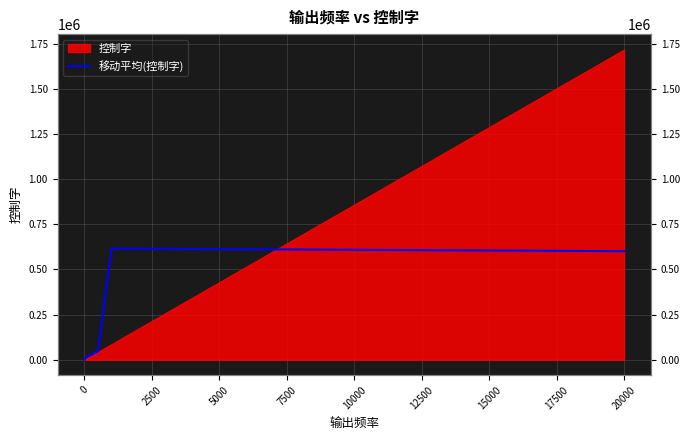

True or false: the data has more than 1 interior local peaks.

False